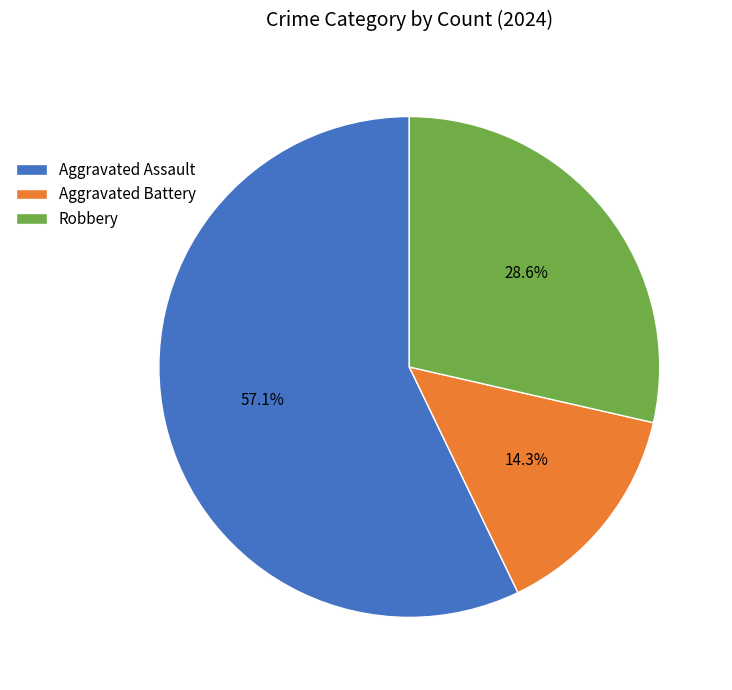

How many slices are in this pie chart?

3